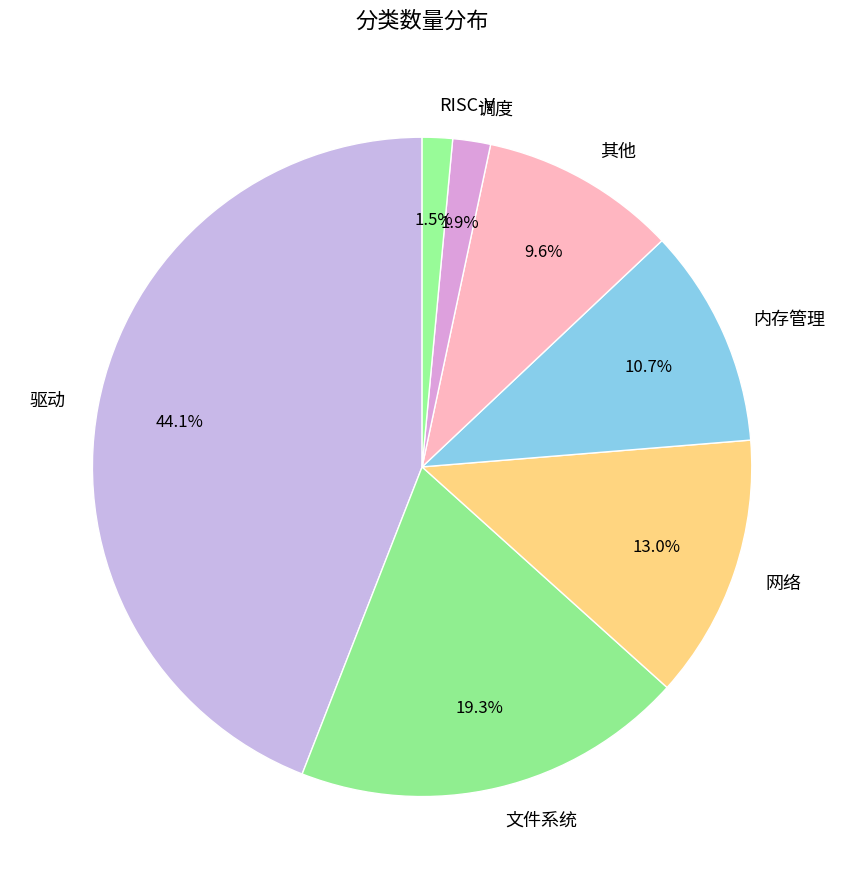

To the nearest percent, what is the difference between the largest and smallest slice percentages?

43%